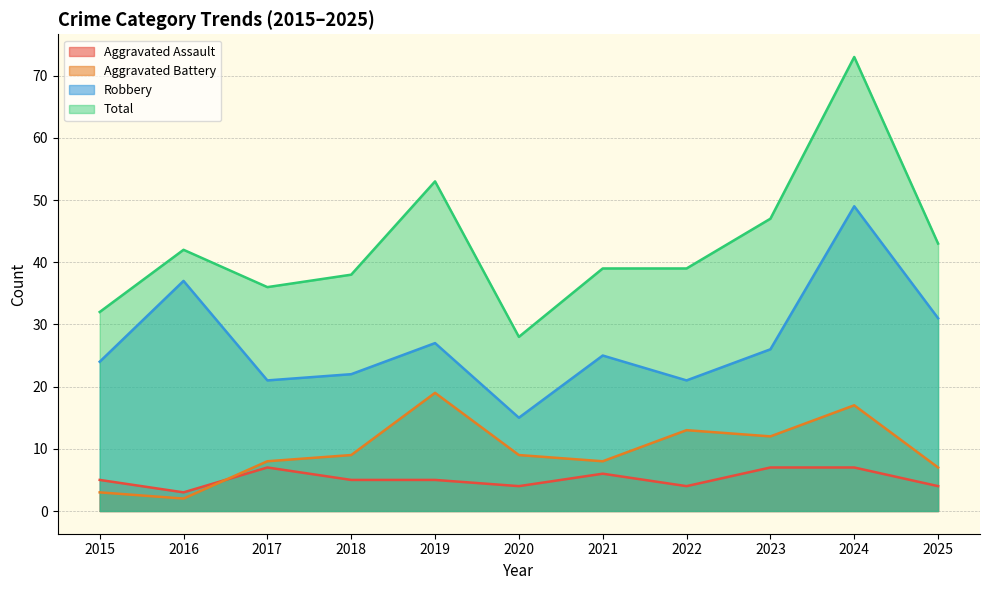

True or false: Aggravated Battery has more than 1 points higher than both neighbors.

True